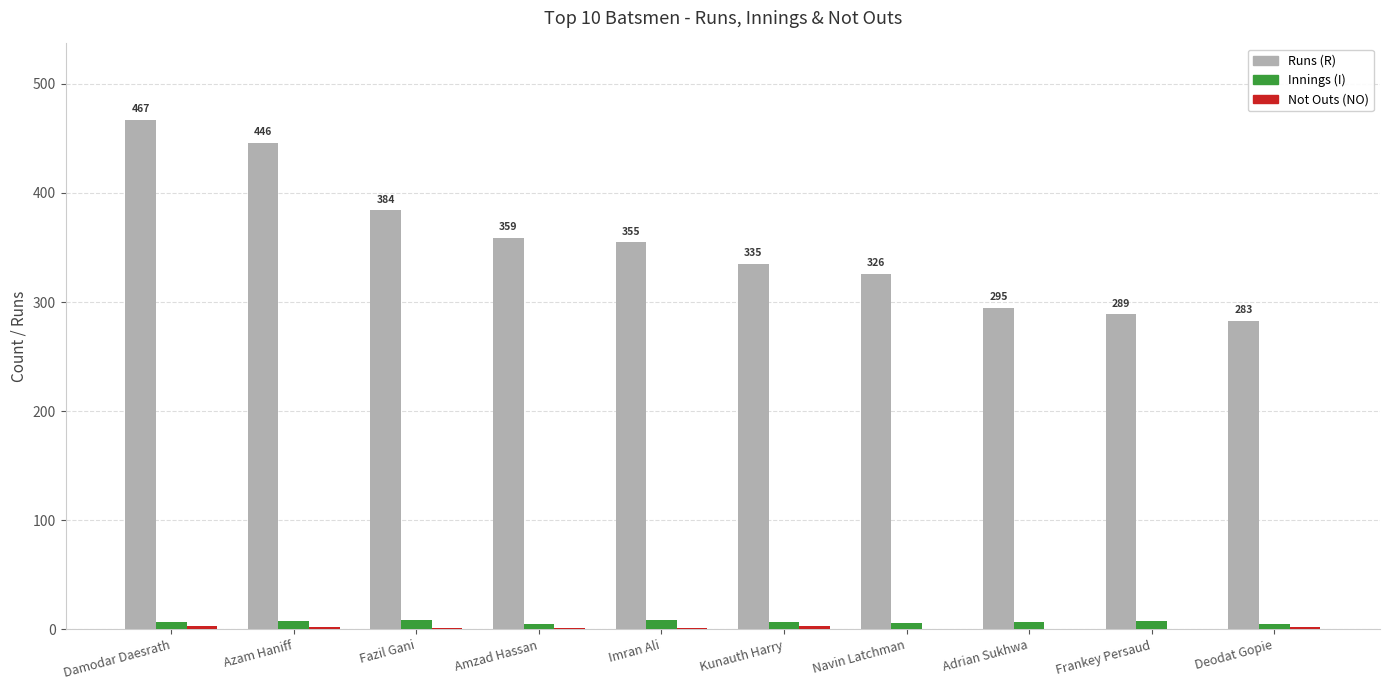

Which series changed the most between Fazil Gani and Amzad Hassan?

Runs (R)